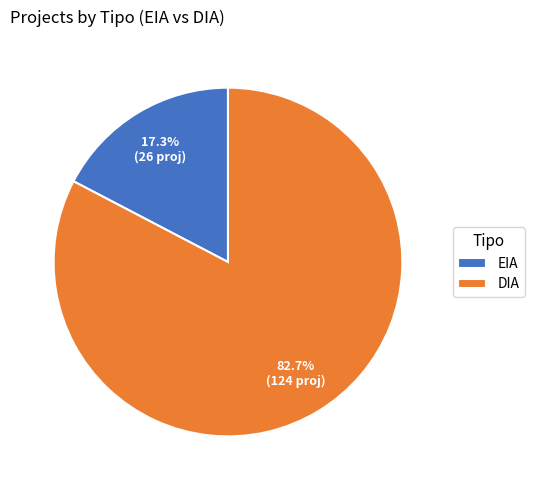

To the nearest percent, what portion does EIA represent?

17%